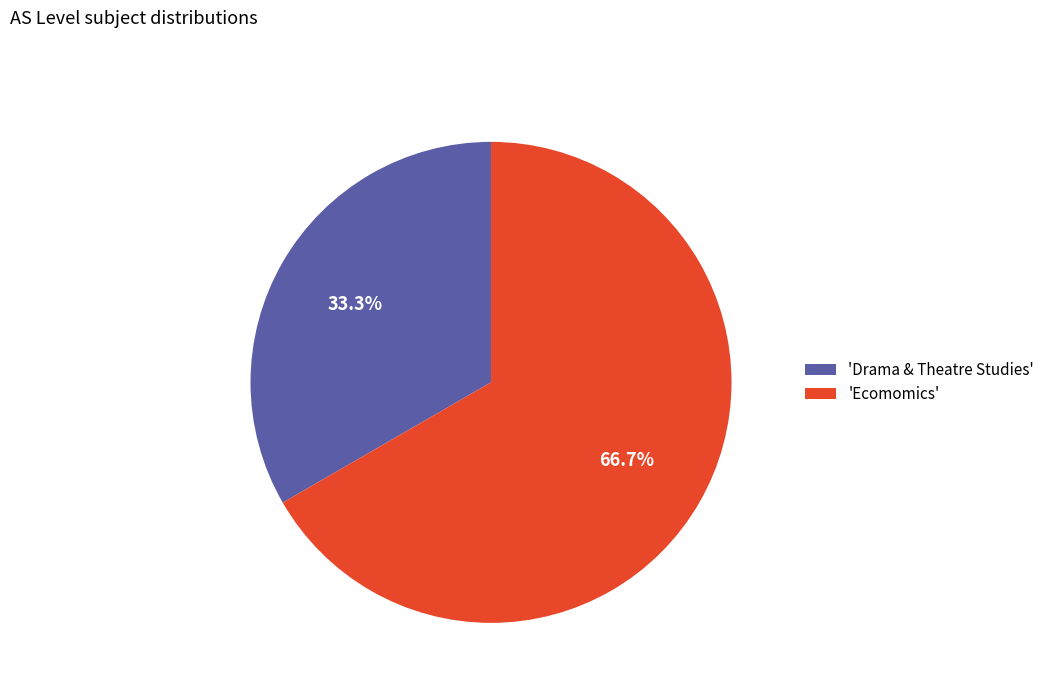

Which category has the biggest portion of the pie?

'Ecomomics'